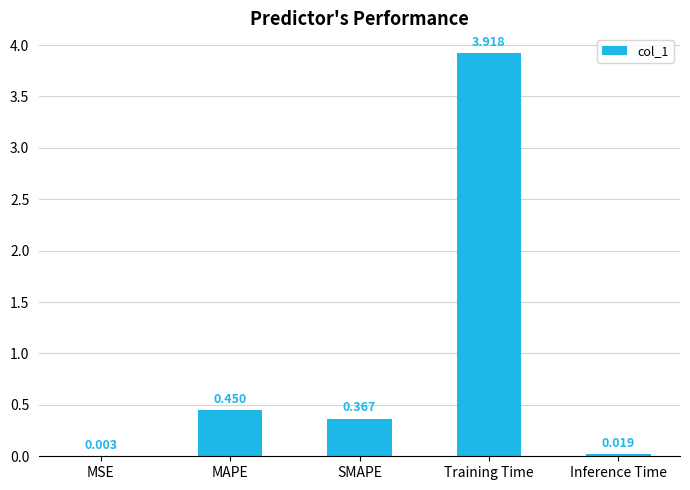

At which label is the value closest to 1?

MAPE